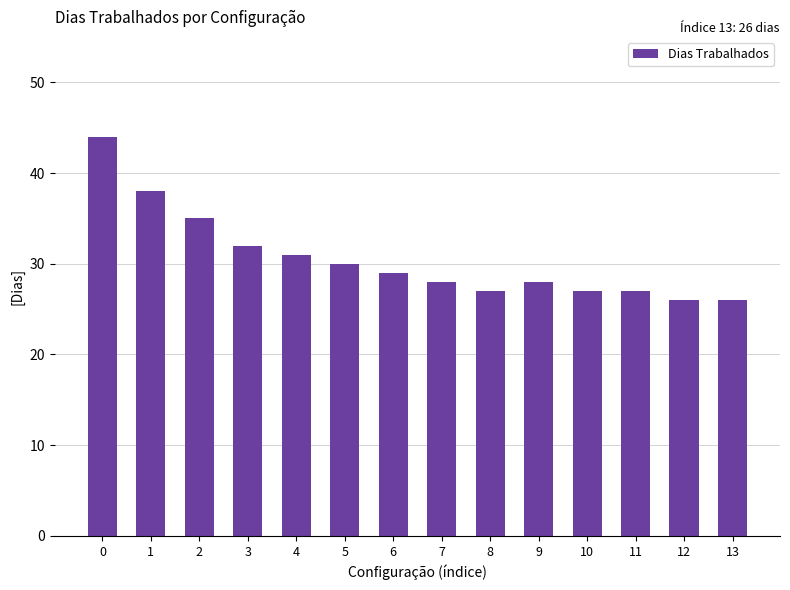

Reading left to right, transcribe all the data shown in this chart.

0=44	1=38	2=35	3=32	4=31	5=30	6=29	7=28	8=27	9=28	10=27	11=27	12=26	13=26